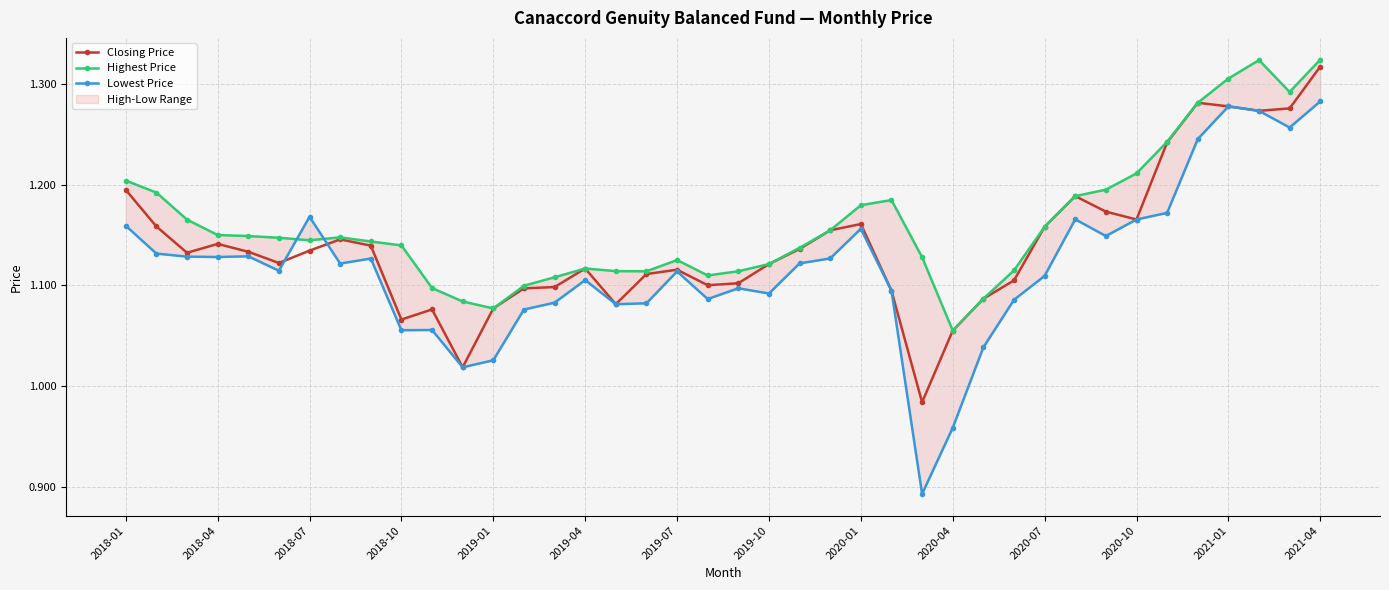

At which label does Closing Price first exceed 1?

2018-01